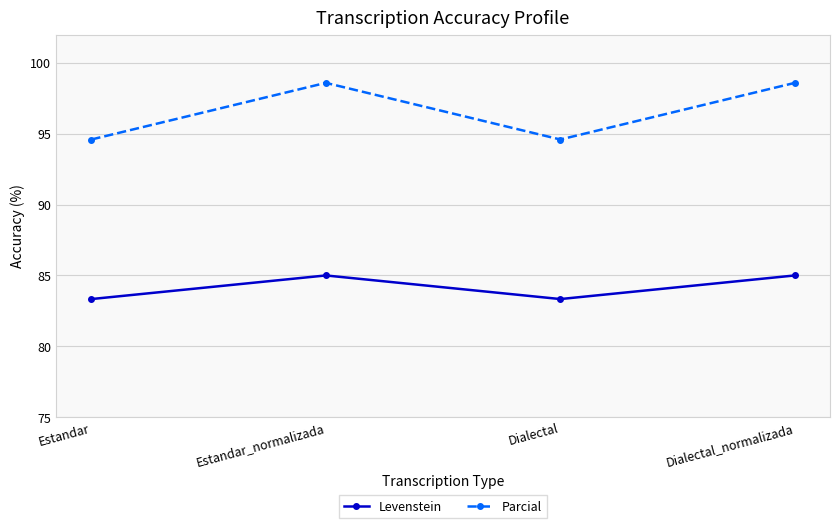

Which series has the largest total across all categories?

Parcial